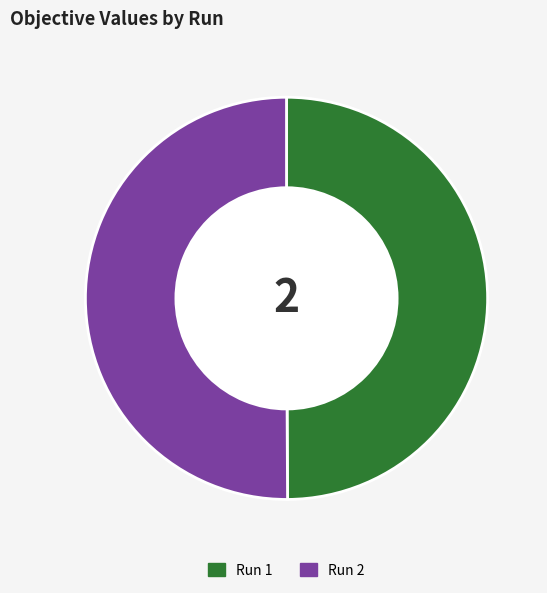

Is the sum of Run 1 and Run 2 greater than half?

Yes